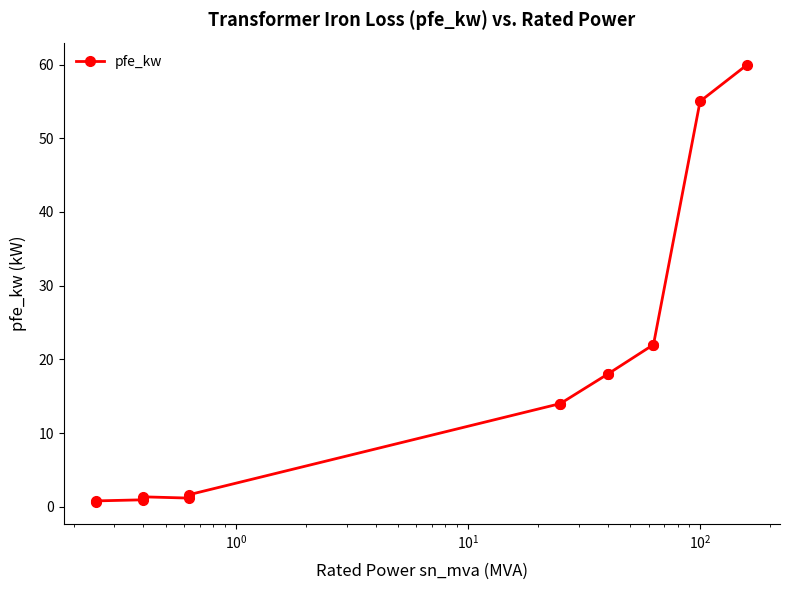

True or false: the data shows 30.7 at 12.

False